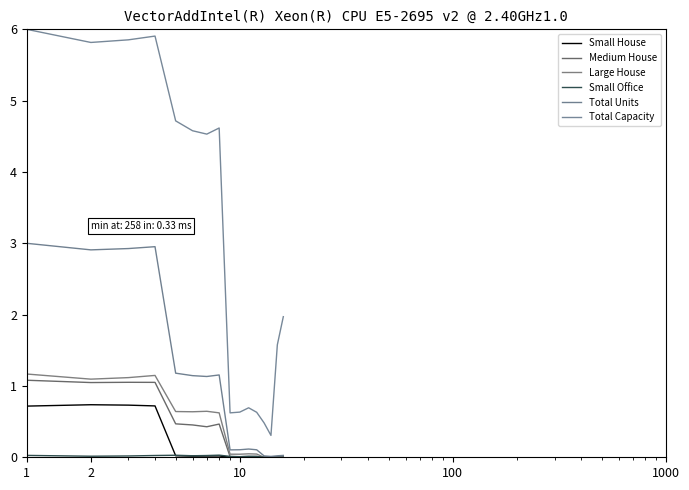

What is the average value of the Total Capacity series?

3.1